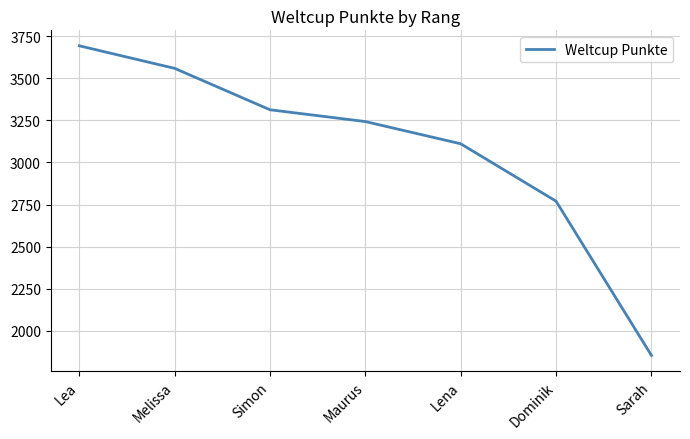

What position from the left is Simon?

3